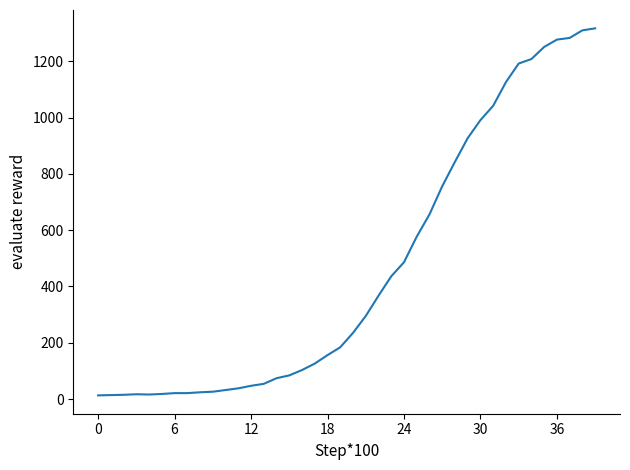

What is the maximum value shown in the chart?

1317